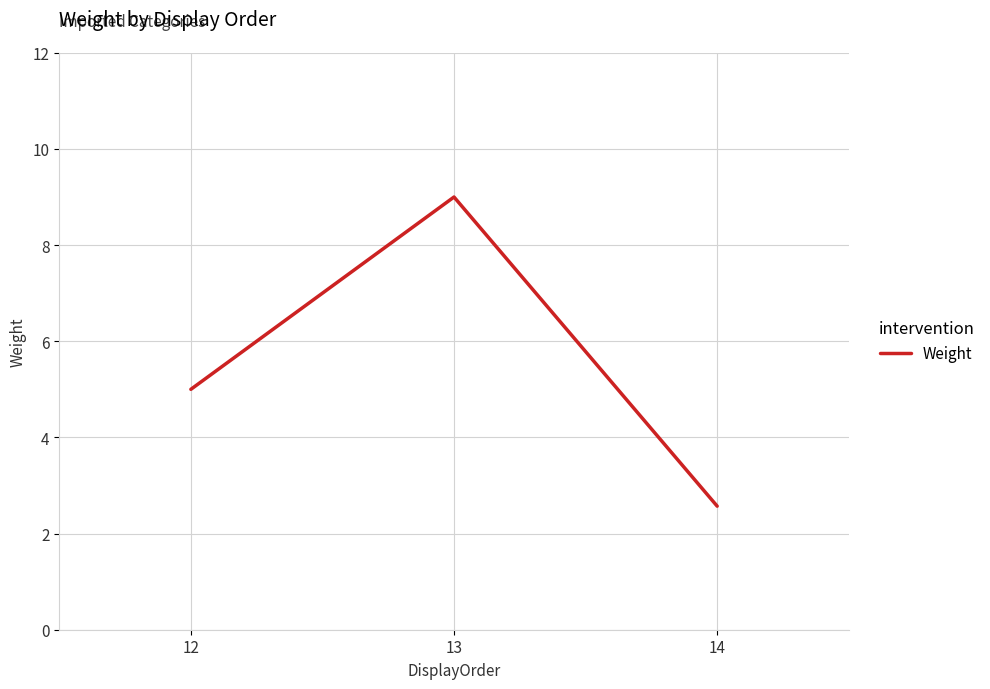

Which label corresponds to the smallest value in the chart?

14